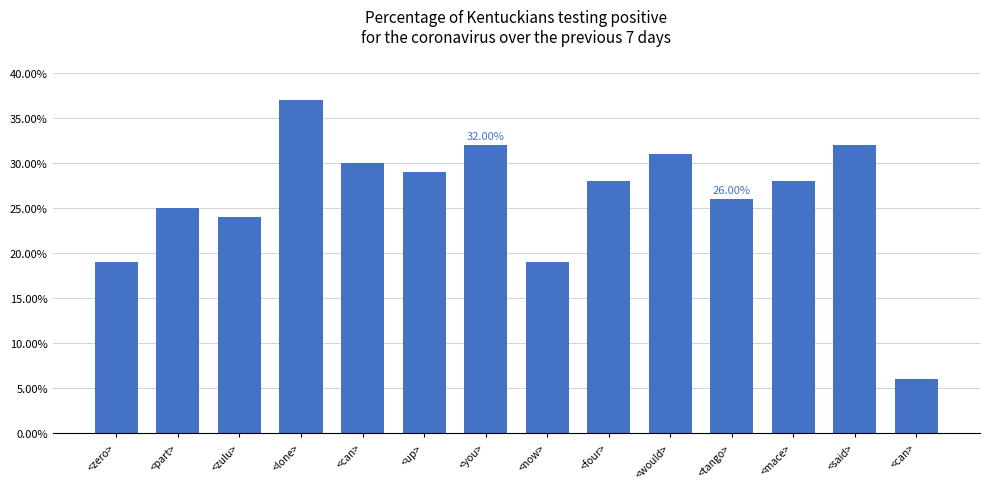

Approximately how many times larger is the value at <zero> compared to <lone>?

0.5